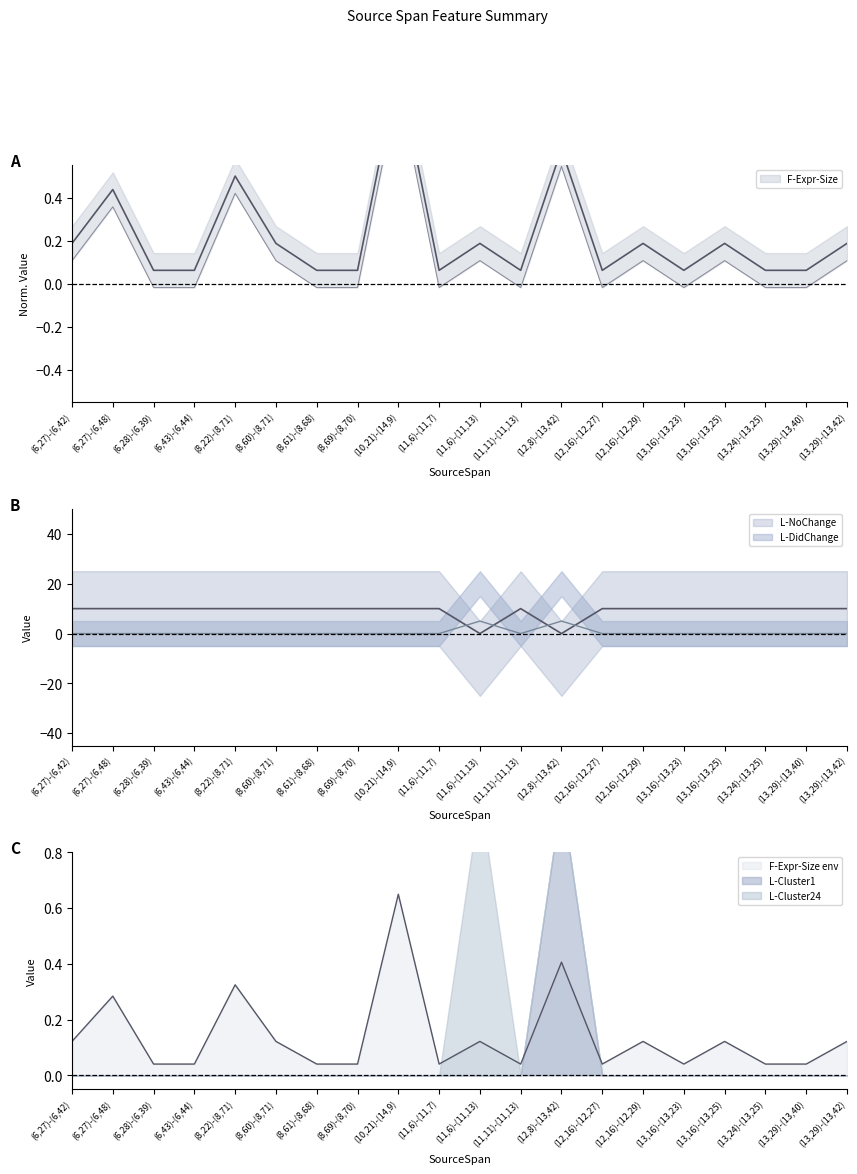

Which category has the lowest value in the L-DidChange series?

(6,27)-(6,42)